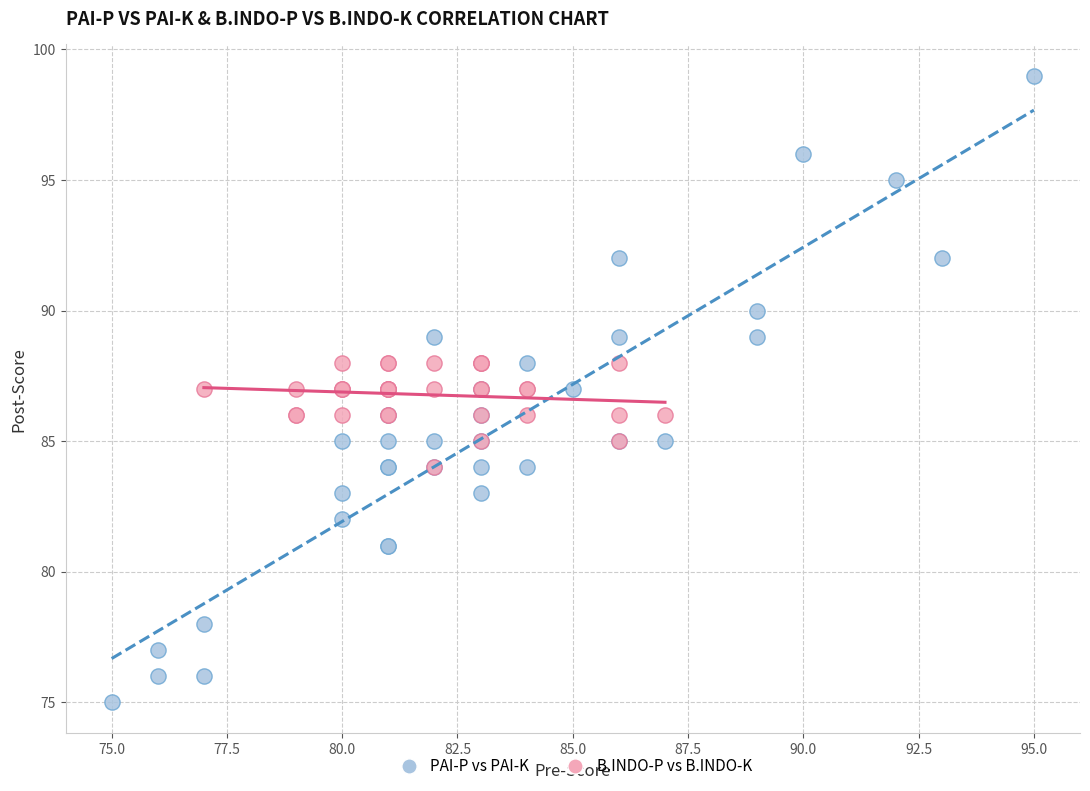

Which series contains the lowest Y value?

PAI-P vs PAI-K